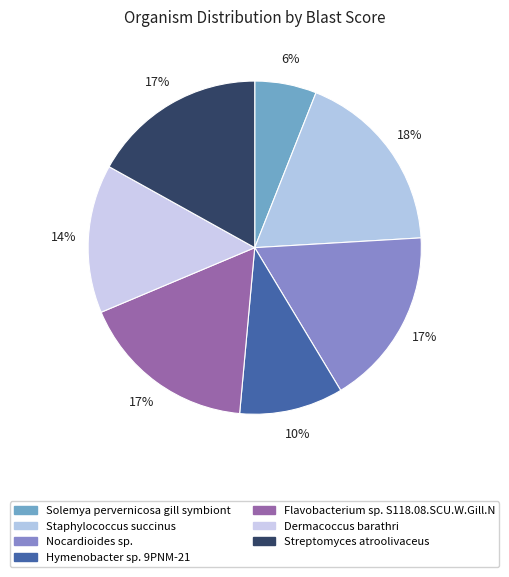

The Streptomyces atroolivaceus slice represents 7% of the pie. True or false?

False